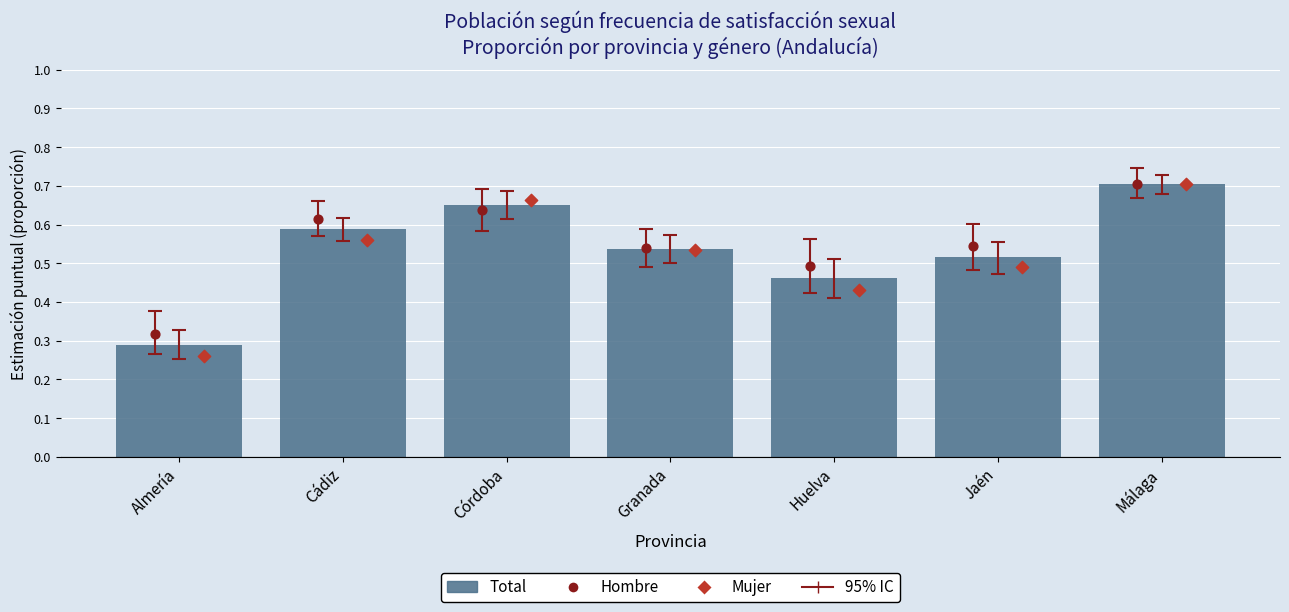

What is the total value across all series at Almería?

0.9